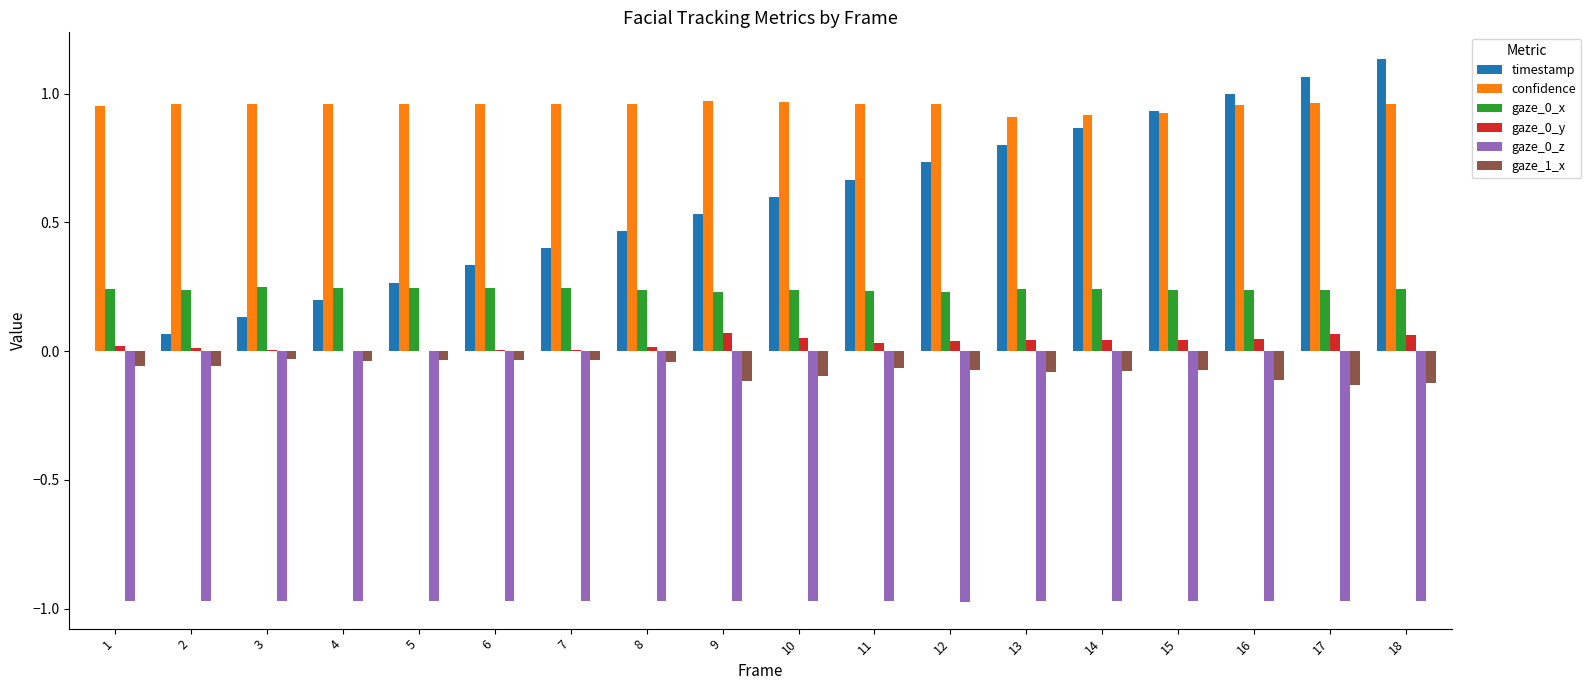

Which category has the highest value across all series?

18